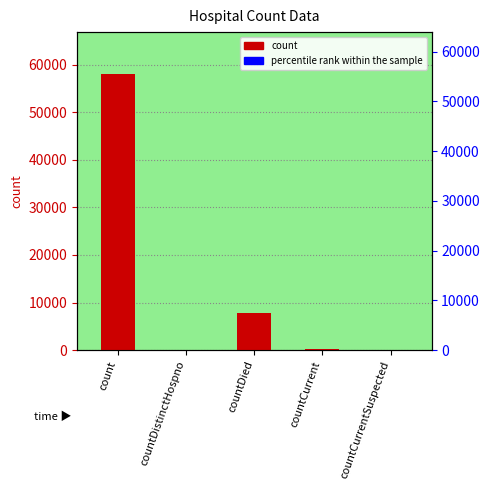

List the labels in order of value, largest first.

count, countDied, countCurrent, countDistinctHospno, countCurrentSuspected